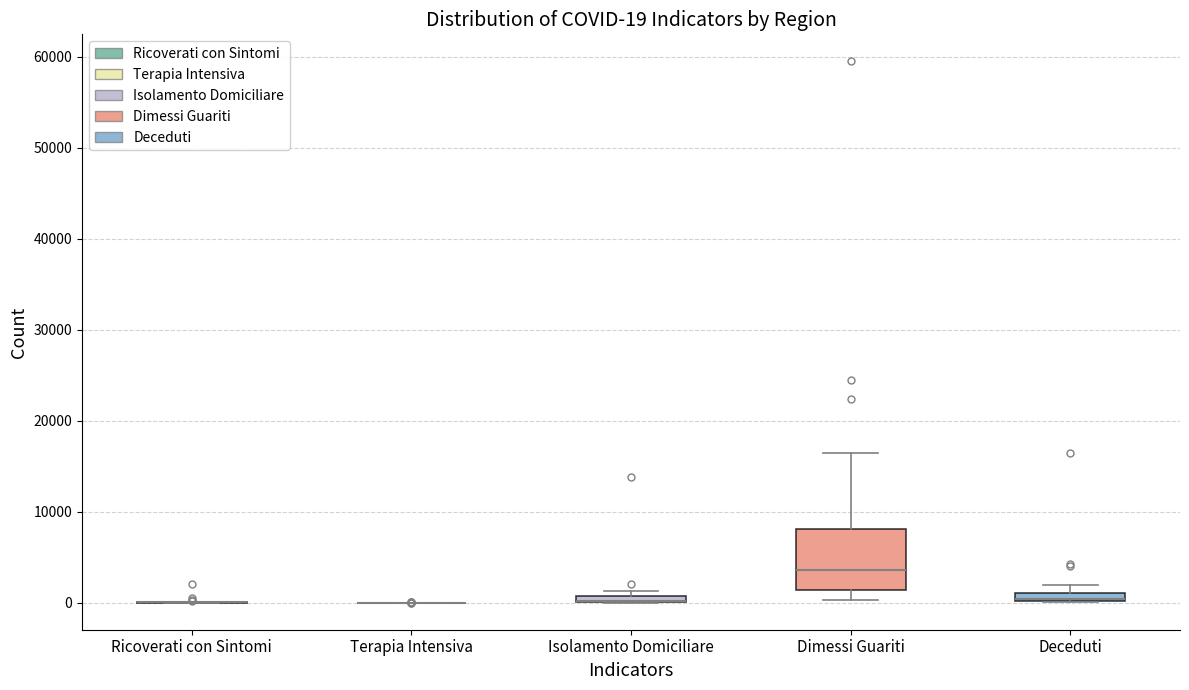

Comparing the boxes themselves (not the whiskers), which one is the tallest?

Dimessi Guariti